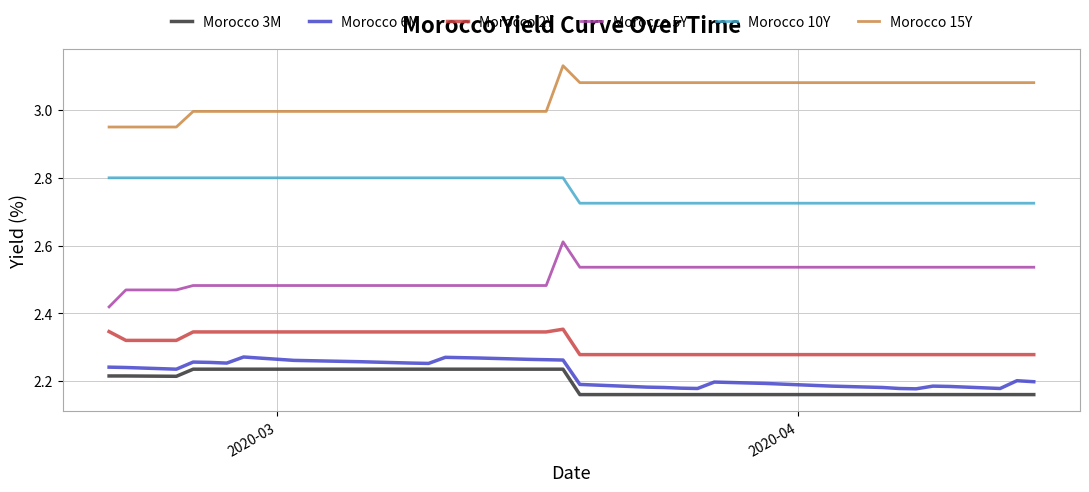

True or false: Morocco 6M and Morocco 15Y intersect in this chart.

False